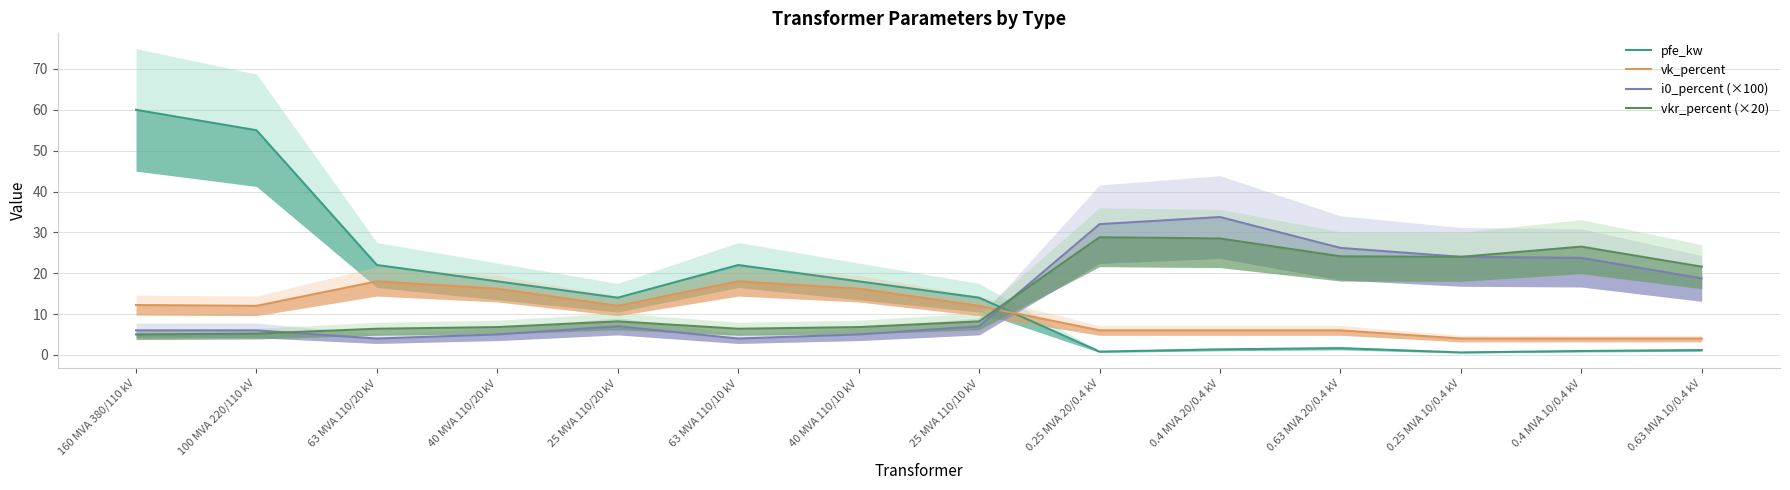

What is the difference between the maximum and minimum values in the vkr_percent (×20) series?

23.8